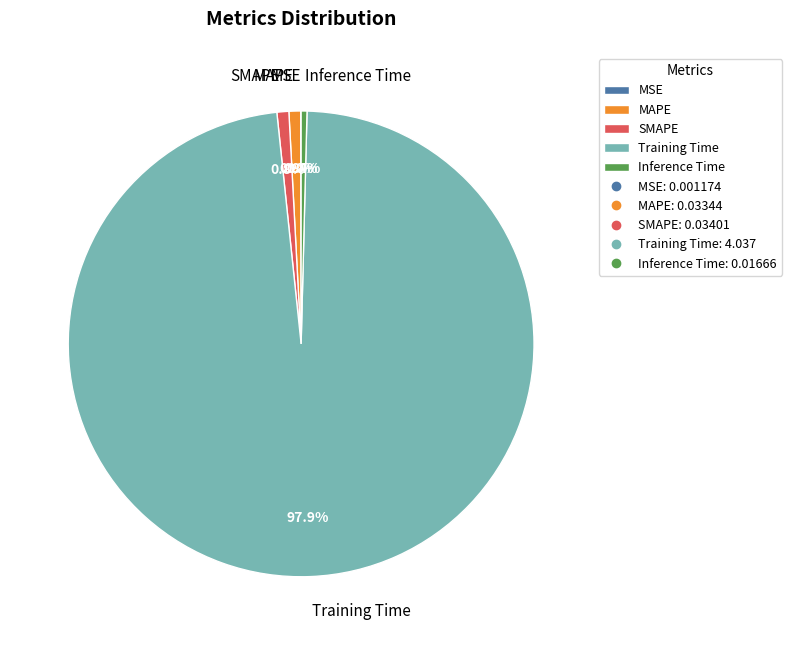

To the nearest percent, what is the combined percentage of Training Time and SMAPE?

99%